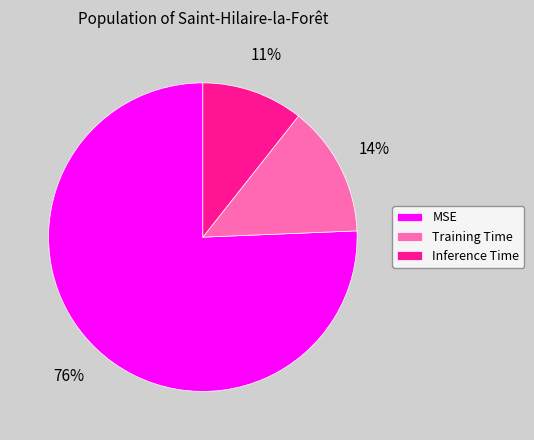

Combined, do Training Time and MSE account for over 50%?

Yes